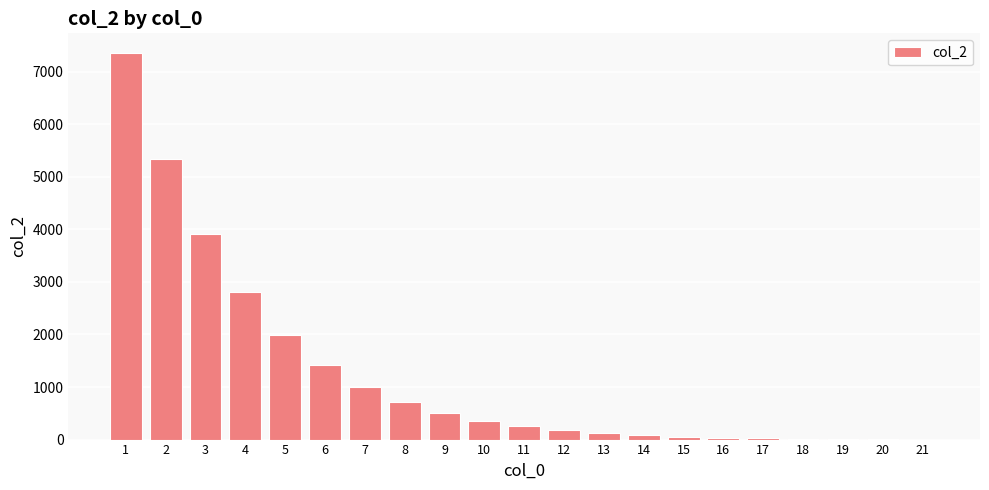

How many categories are shown in the chart?

21